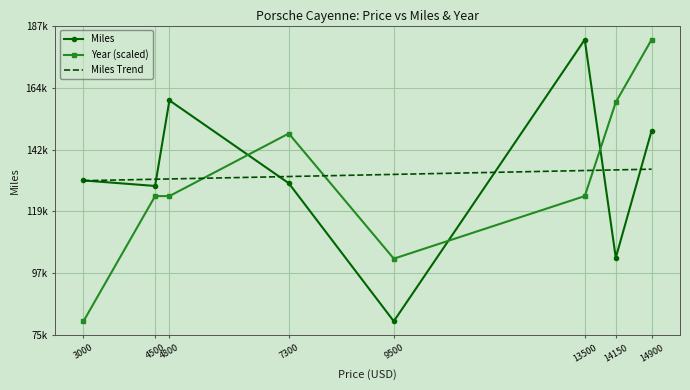

Which category has the lowest value in the Miles series?

9500